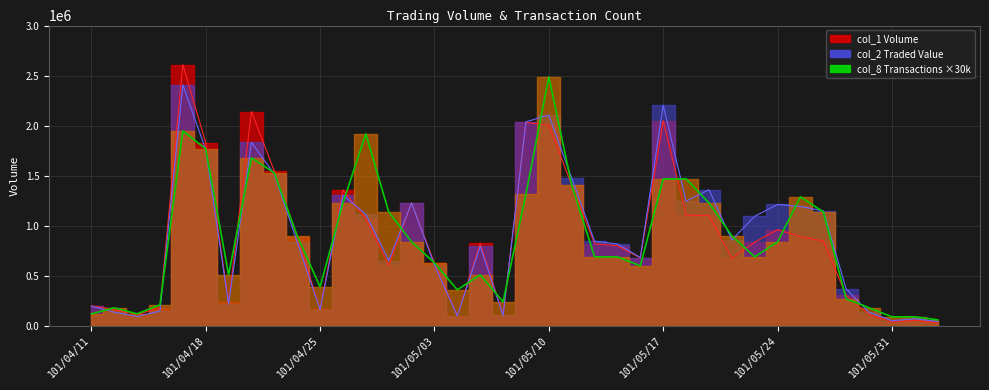

In col_2, how many points are lower than both neighbors (excluding endpoints)?

10